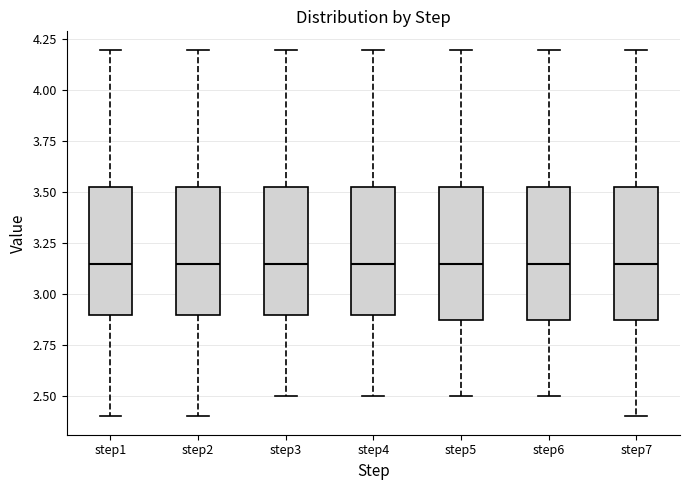

Reading left to right, read every box against the y-axis: the position of its median line, the range the box covers, and the ends of its whiskers. The values are not printed on the chart, so give them approximately, as read against the axis.

step1: median 3.15, box 2.90 to 3.55, whiskers 2.40 to 4.20
step2: median 3.15, box 2.90 to 3.55, whiskers 2.40 to 4.20
step3: median 3.15, box 2.90 to 3.55, whiskers 2.50 to 4.20
step4: median 3.15, box 2.90 to 3.55, whiskers 2.50 to 4.20
step5: median 3.15, box 2.90 to 3.55, whiskers 2.50 to 4.20
step6: median 3.15, box 2.90 to 3.55, whiskers 2.50 to 4.20
step7: median 3.15, box 2.90 to 3.55, whiskers 2.40 to 4.20